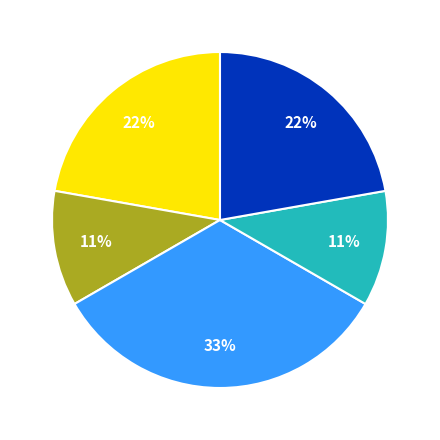

To the nearest percent, what is the difference between the largest and smallest slice percentages?

22%